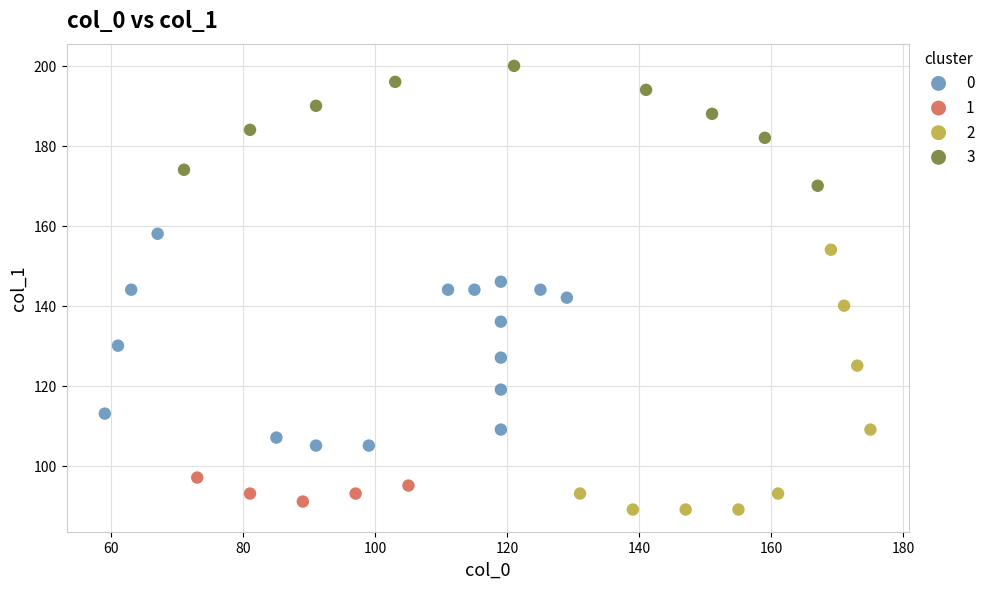

Which series contains the highest Y value?

3